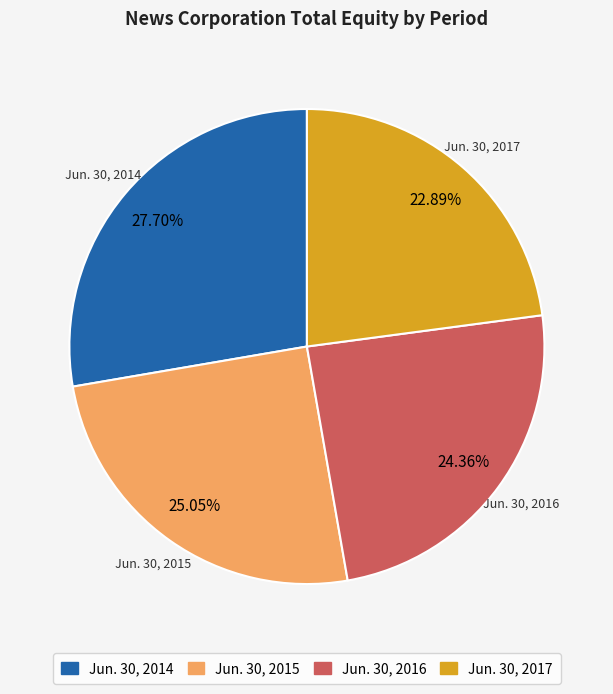

What is the largest slice in the pie chart?

Jun. 30, 2014